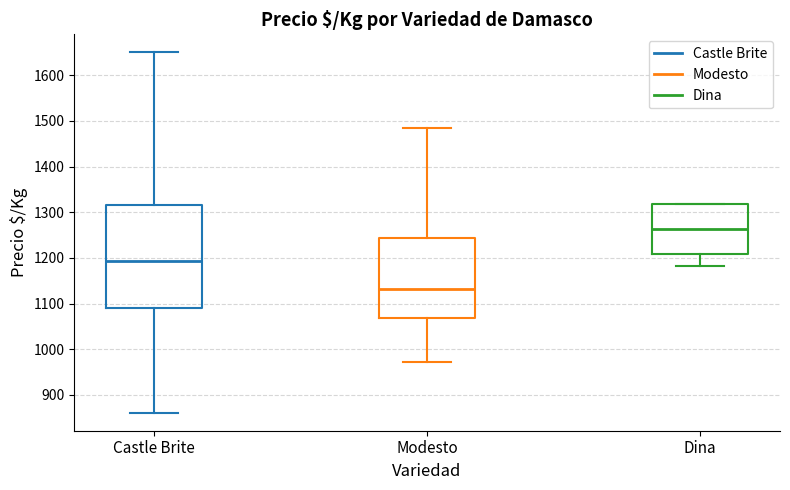

Comparing the boxes themselves (not the whiskers), which one is the tallest?

Castle Brite